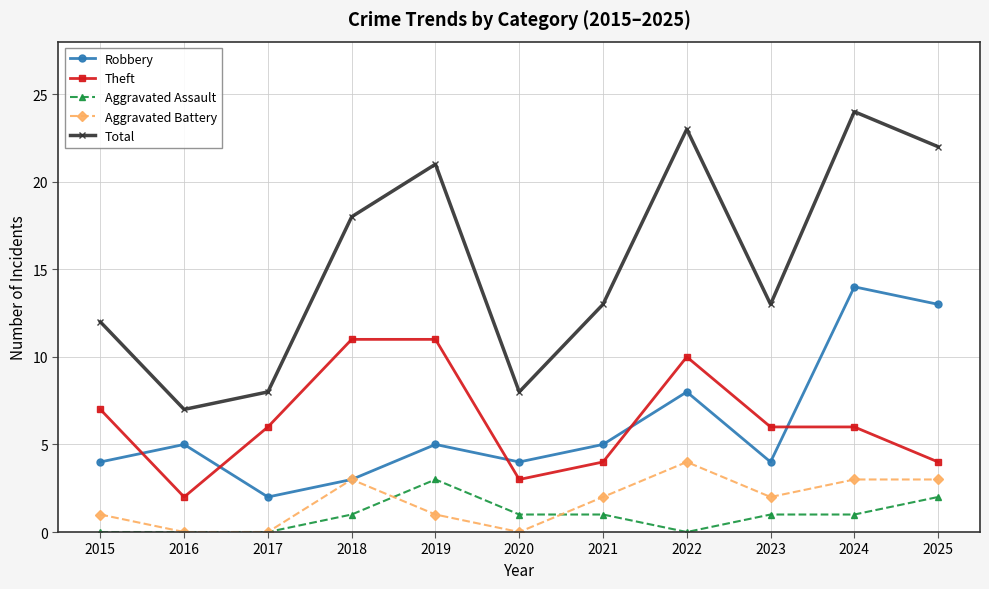

Rank the series at 2024 from lowest to highest value.

Aggravated Assault, Aggravated Battery, Theft, Robbery, Total